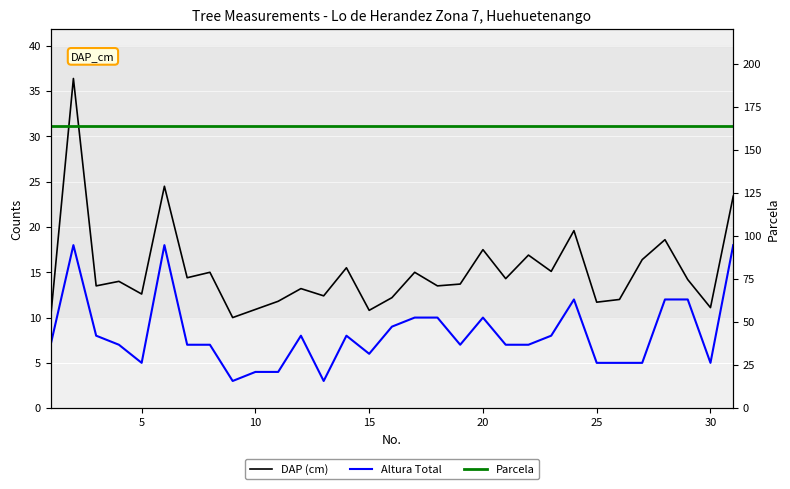

Between 25 and 28, which series saw the biggest shift?

Altura Total